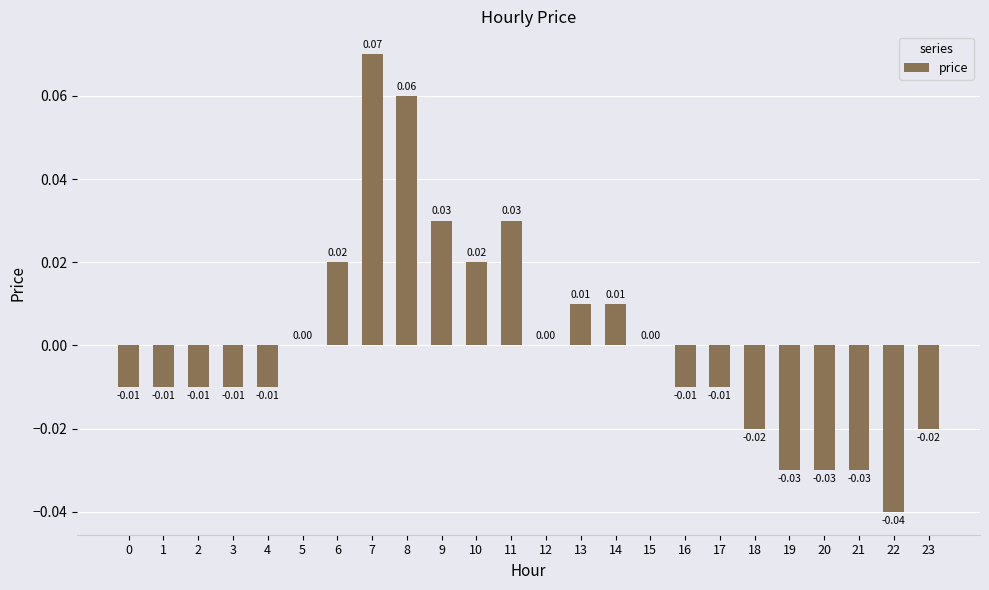

Between 16 and 6, which is larger?

6